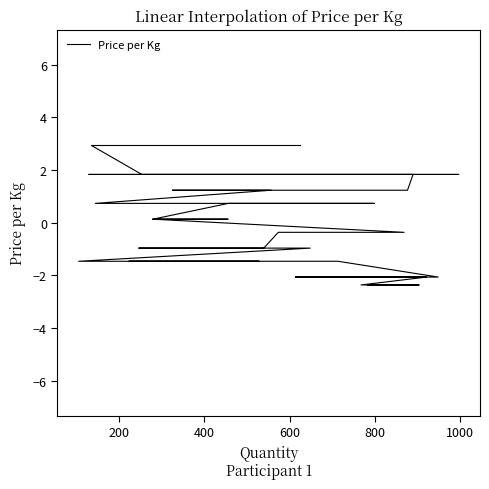

Reading right to left, transcribe all the data shown in this chart.

2.9	2.9	2.9	1.8	1.8	1.8	1.8	1.8	1.8	1.2	1.2	1.2	0.7	0.7	0.7	0.1	0.1	0.1	-0.4	-0.4	-0.4	-1.0	-1.0	-1.0	-1.5	-1.5	-1.5	-1.5	-1.5	-1.5	-2.1	-2.1	-2.1	-2.4	-2.4	-2.4